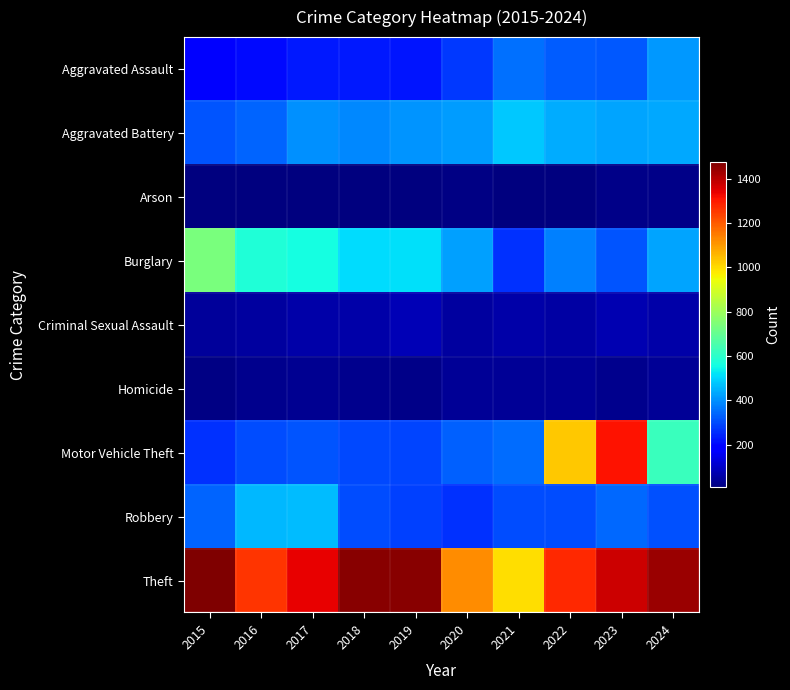

Reading left to right, list all the values displayed in this chart.

Aggravated Assault: 2015=194	2016=206	2017=225	2018=225	2019=223	2020=273	2021=352	2022=327	2023=318	2024=413
Aggravated Battery: 2015=316	2016=336	2017=400	2018=389	2019=407	2020=416	2021=479	2022=439	2023=431	2024=433
Arson: 2015=9	2016=7	2017=10	2018=7	2019=12	2020=17	2021=12	2022=12	2023=19	2024=20
Burglary: 2015=738	2016=576	2017=562	2018=506	2019=517	2020=425	2021=261	2022=379	2023=316	2024=431
Criminal Sexual Assault: 2015=46	2016=50	2017=62	2018=60	2019=77	2020=48	2021=61	2022=55	2023=73	2024=61
Homicide: 2015=15	2016=26	2017=33	2018=25	2019=22	2020=41	2021=38	2022=36	2023=28	2024=36
Motor Vehicle Theft: 2015=263	2016=304	2017=312	2018=298	2019=290	2020=333	2021=348	2022=1031	2023=1310	2024=621
Robbery: 2015=337	2016=454	2017=460	2018=301	2019=287	2020=263	2021=300	2022=304	2023=340	2024=305
Theft: 2015=1474	2016=1259	2017=1339	2018=1461	2019=1459	2020=1120	2021=998	2022=1279	2023=1373	2024=1437